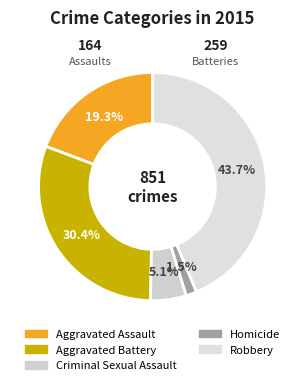

What percentage is the Aggravated Battery slice, to the nearest percent?

30%